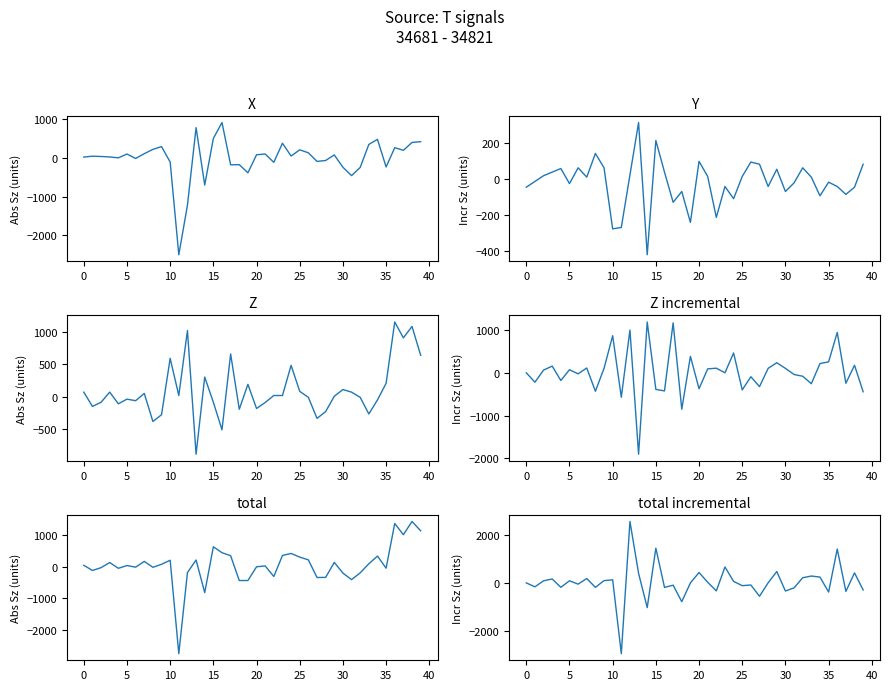

Which series has the largest total across all categories?

Z